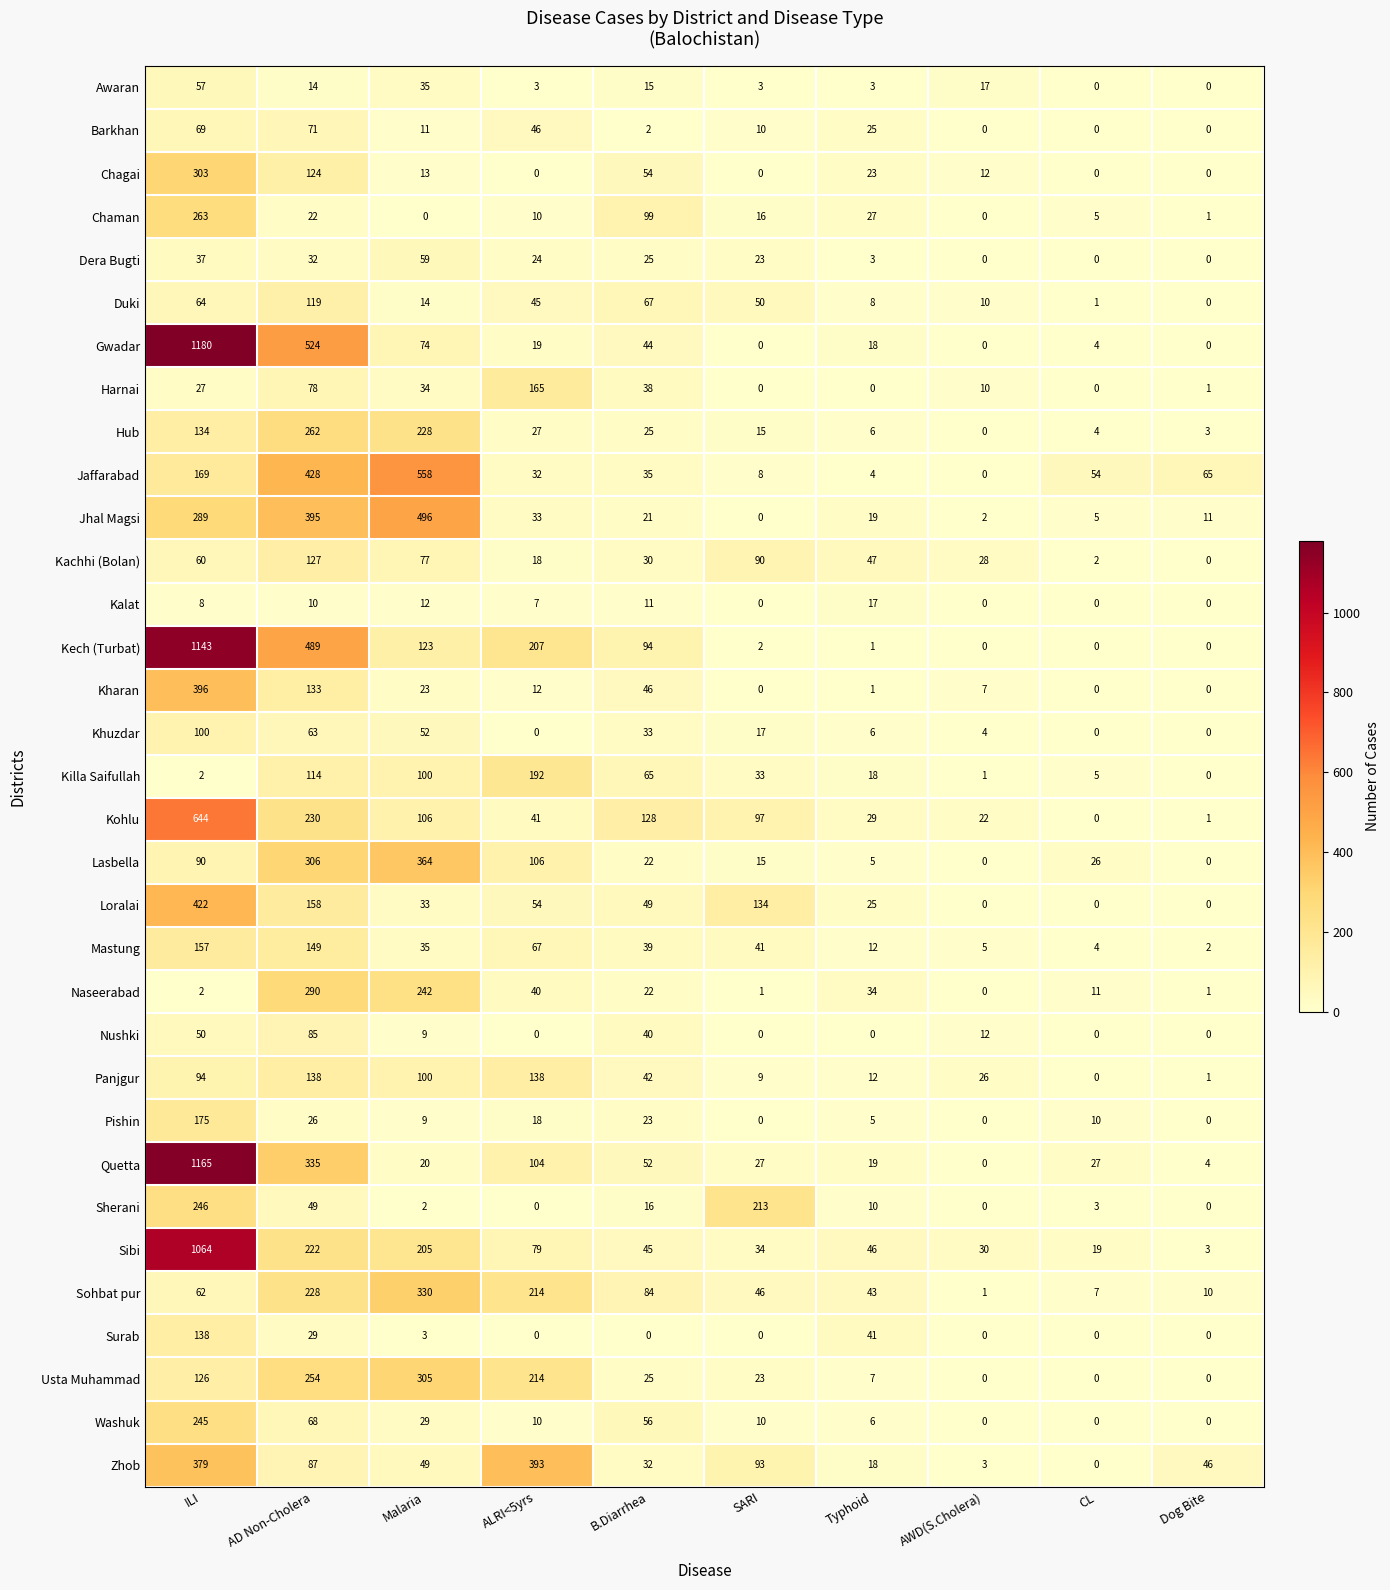

Which category has the highest value across all series?

ILI